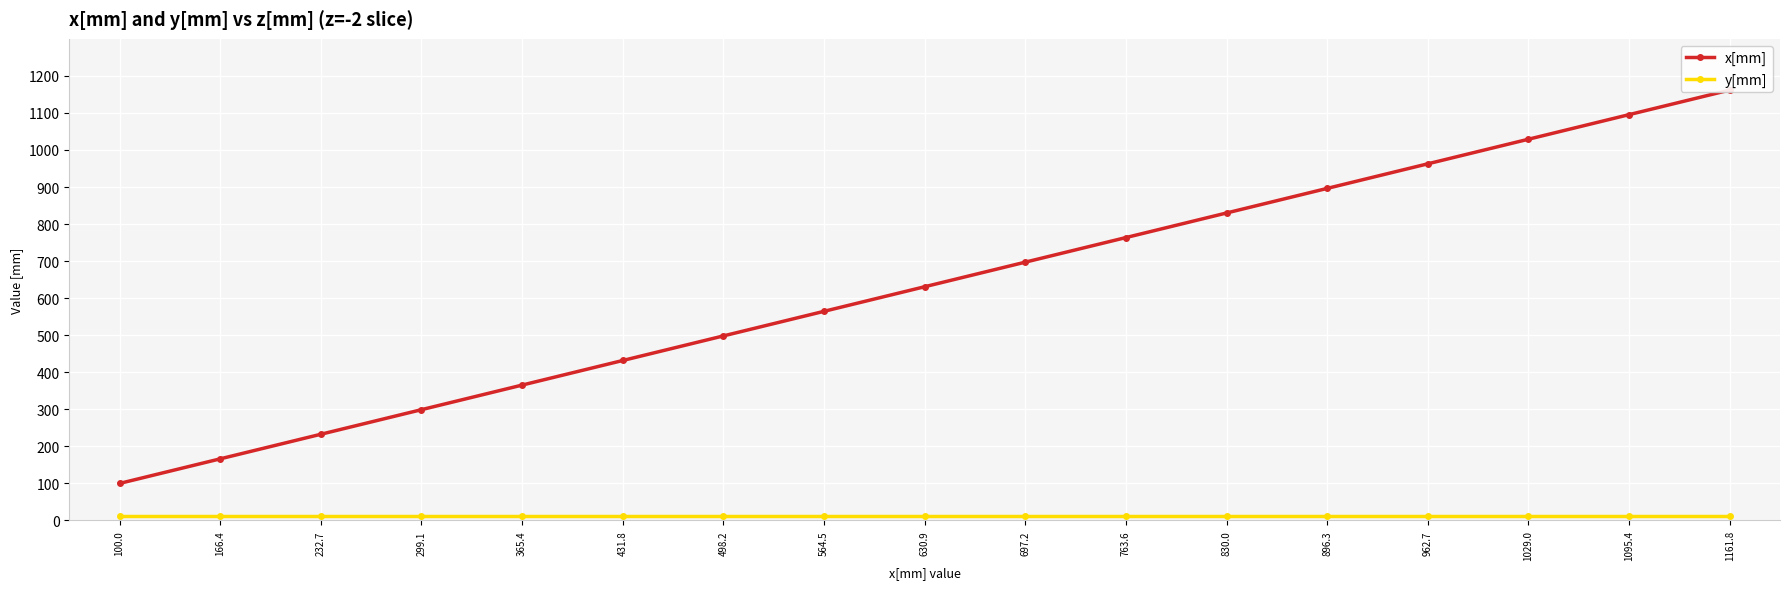

Reading left to right, list all the values displayed in this chart.

x[mm]: 100.0	166.4	232.7	299.1	365.4	431.8	498.2	564.5	630.9	697.2	763.6	830.0	896.3	962.7	1029.0	1095.4	1161.8
y[mm]: 12.8	12.8	12.8	12.8	12.8	12.8	12.8	12.8	12.8	12.8	12.8	12.8	12.8	12.8	12.8	12.8	12.8